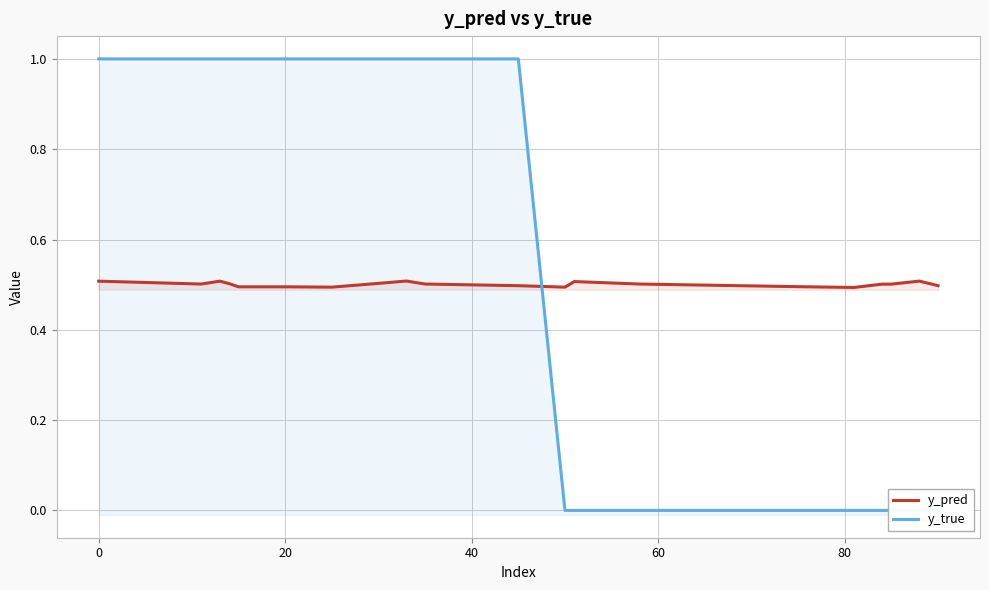

How many lines are shown in the chart?

2